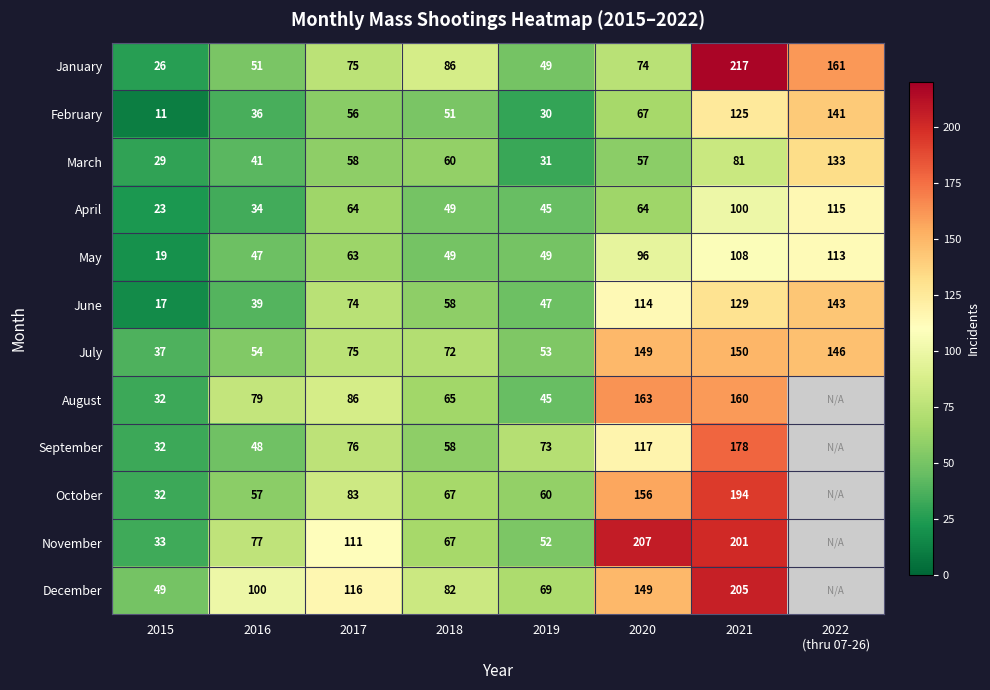

What is the approximate value of July at 2016?

54